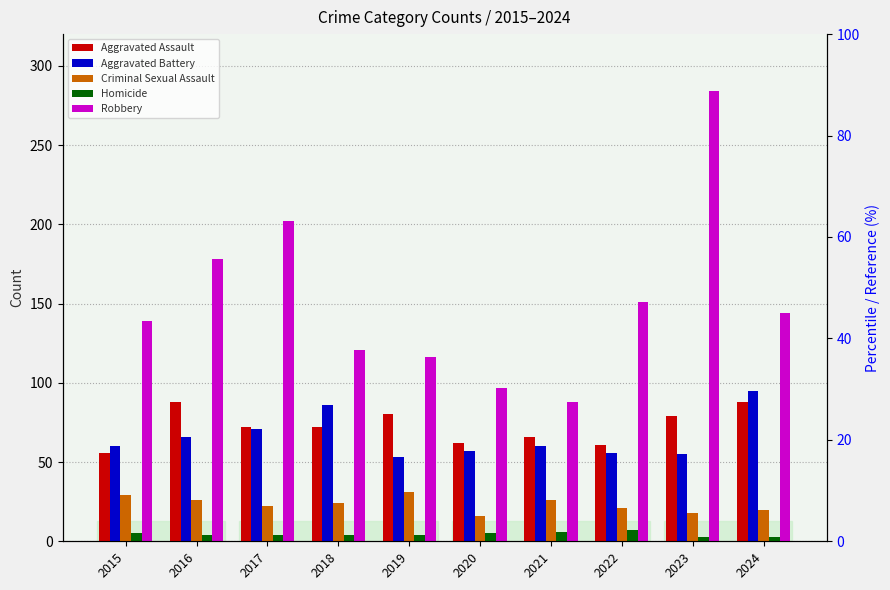

Where does the Aggravated Battery series first go above 60?

2016